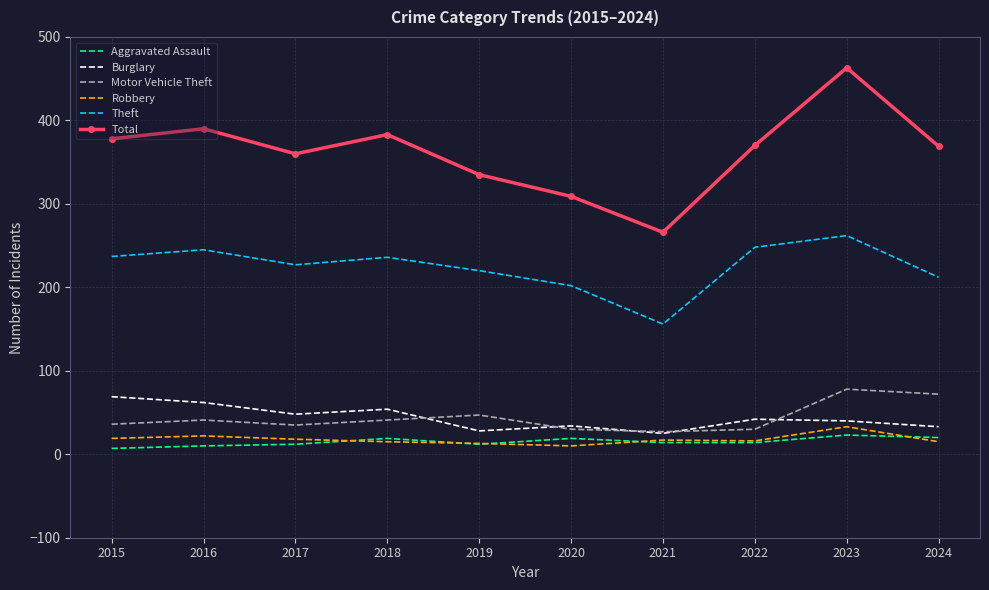

True or false: Total and Aggravated Assault intersect in this chart.

False